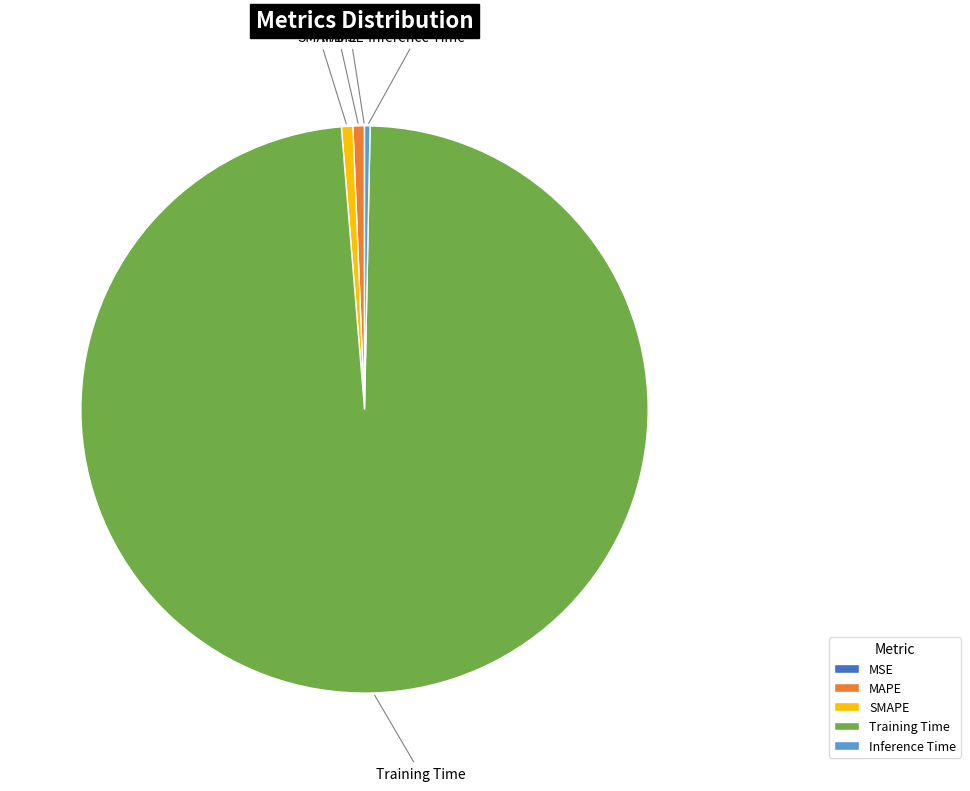

Is it true that MAPE is 11% of the pie?

False